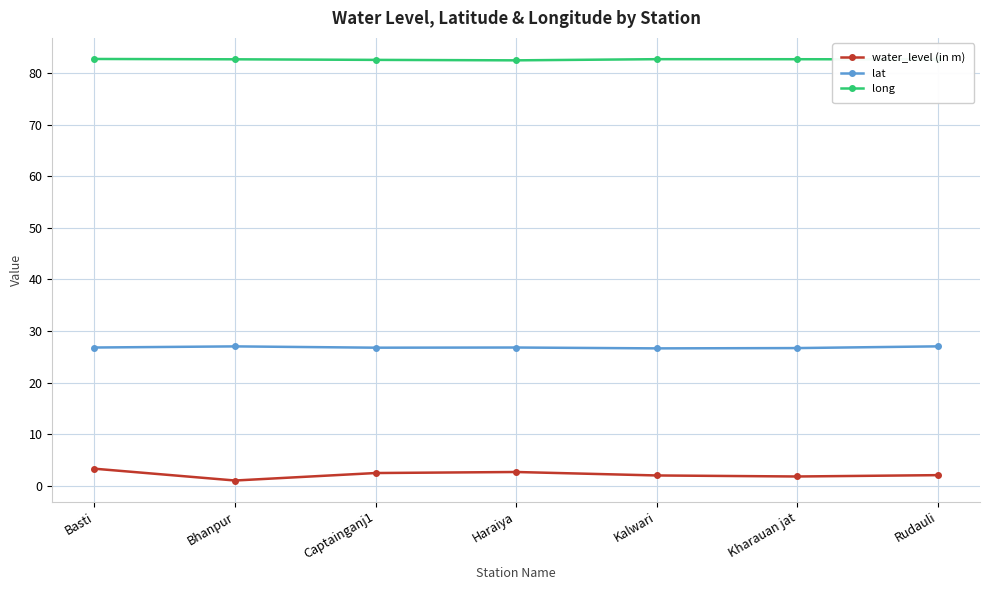

List the series in order of their overall mean, highest first.

long, lat, water_level (in m)